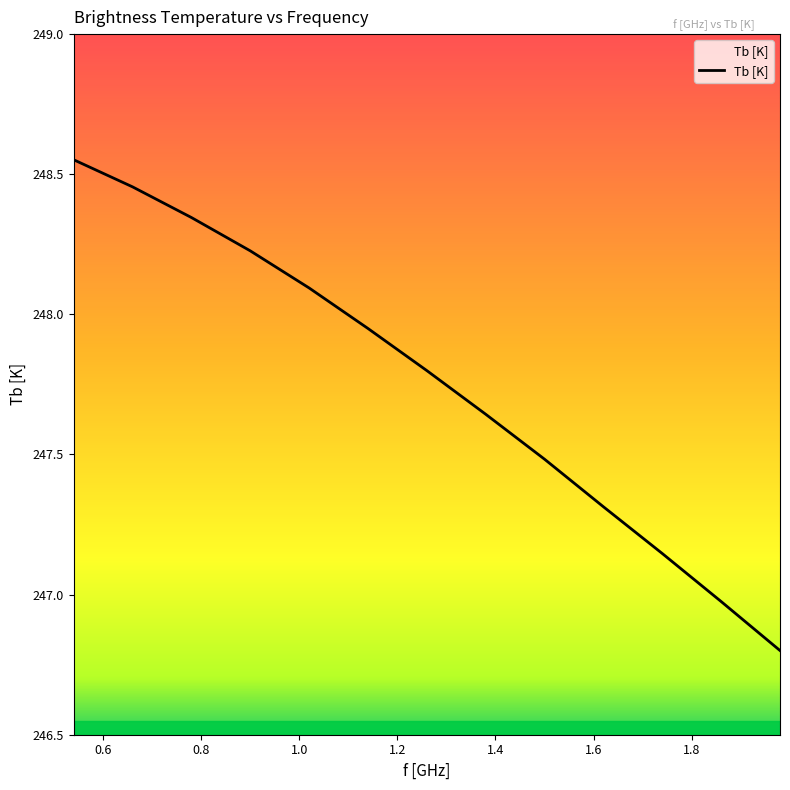

What is the difference between the maximum and minimum values?

1.8